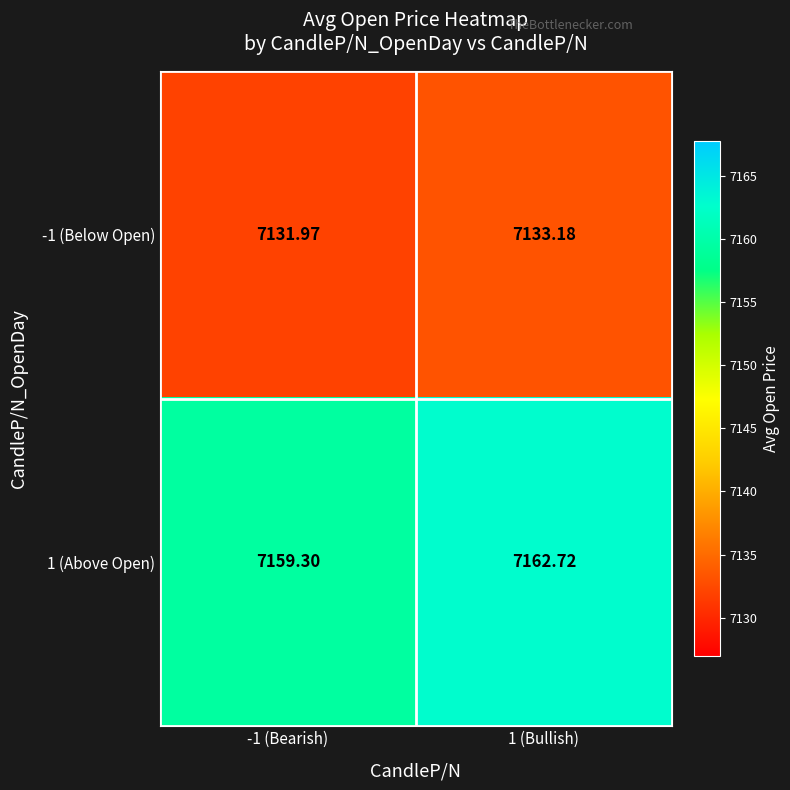

Is the value of -1 (Below Open) at 1 (Bullish) greater than the value of 1 (Above Open) at -1 (Bearish)?

No